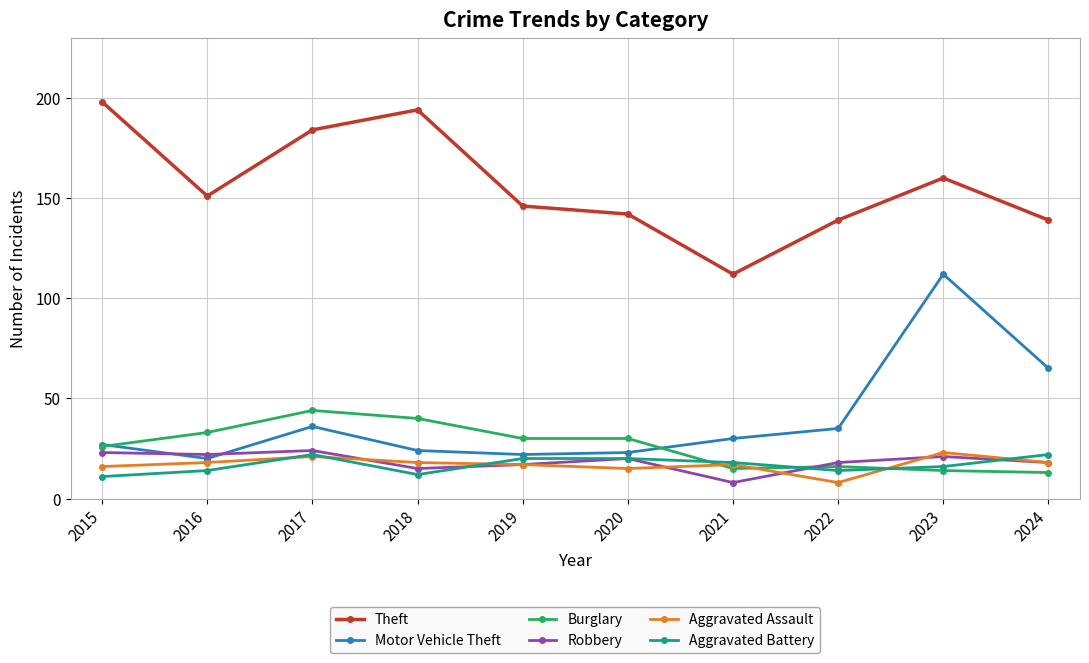

The value of Motor Vehicle Theft at 2016 is 7. True or false?

False